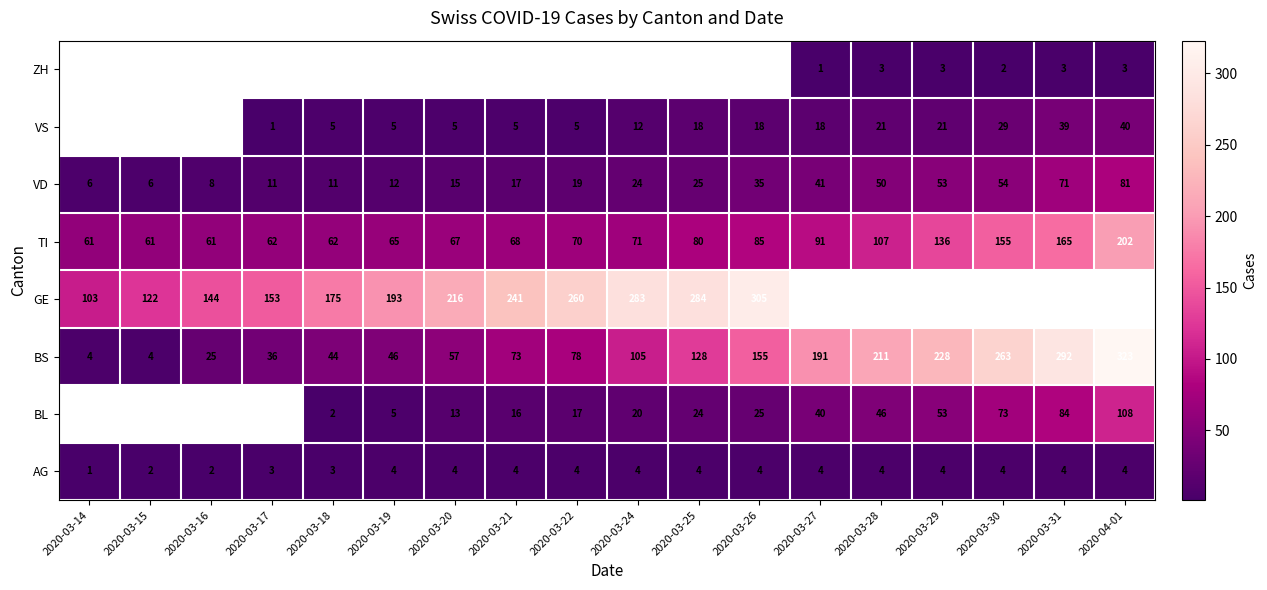

What is the sum of all AG values?

63